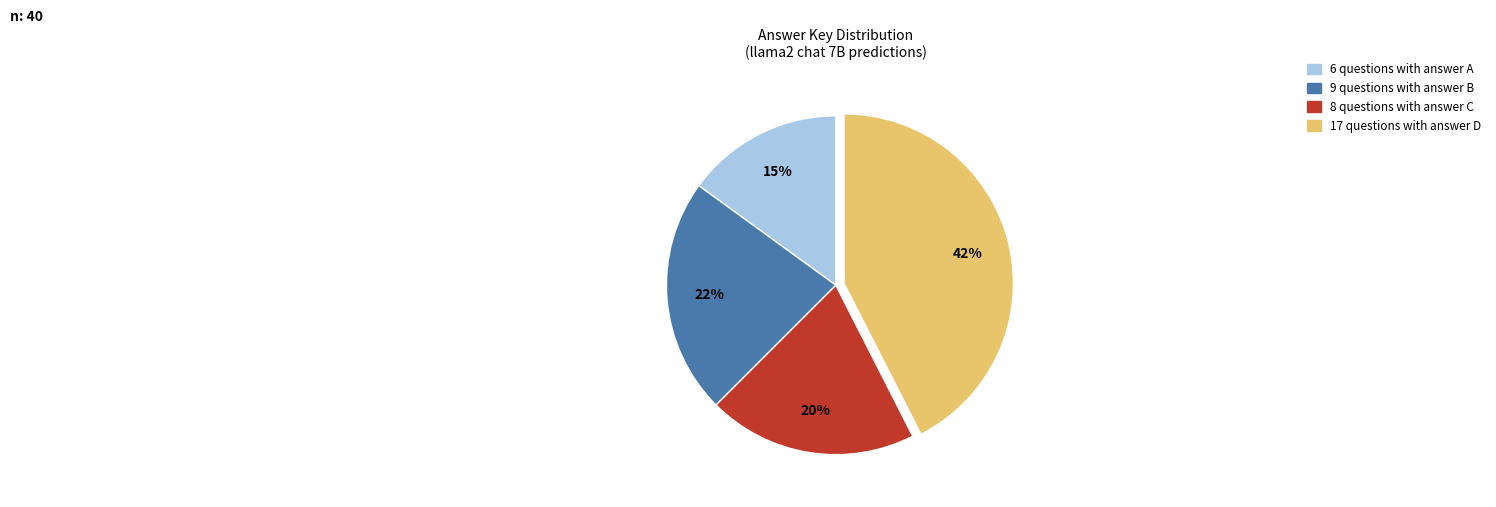

To the nearest percent, what is the average slice percentage?

25%